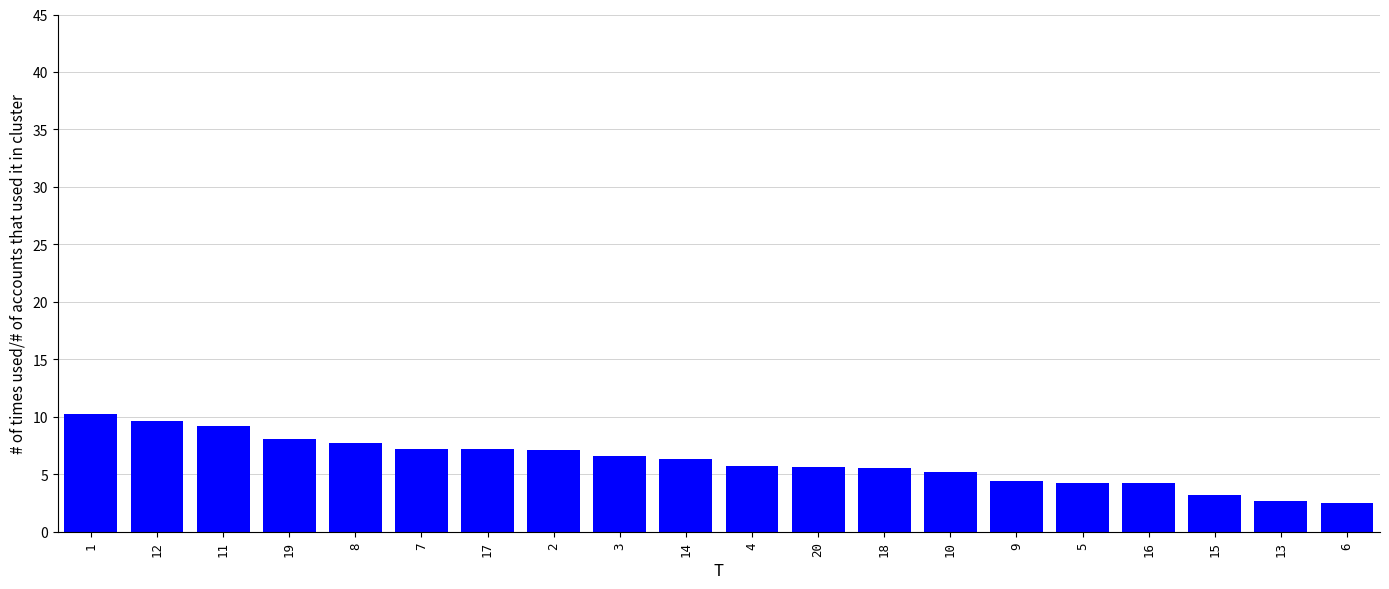

Count the number of data series in this chart.

1